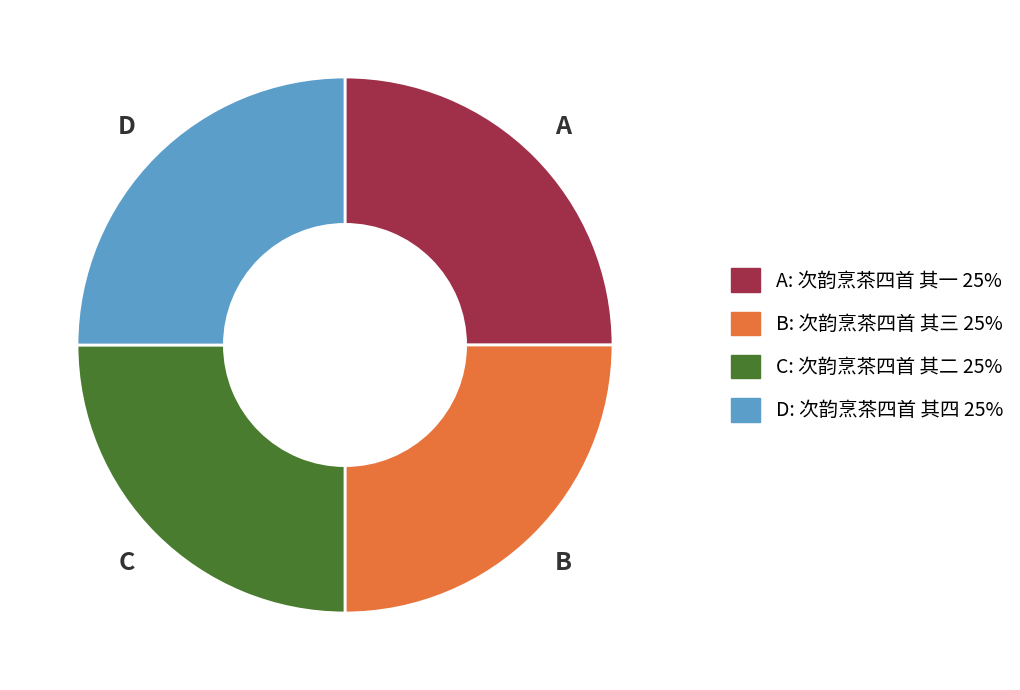

Is there any slice that represents more than half of the pie?

No